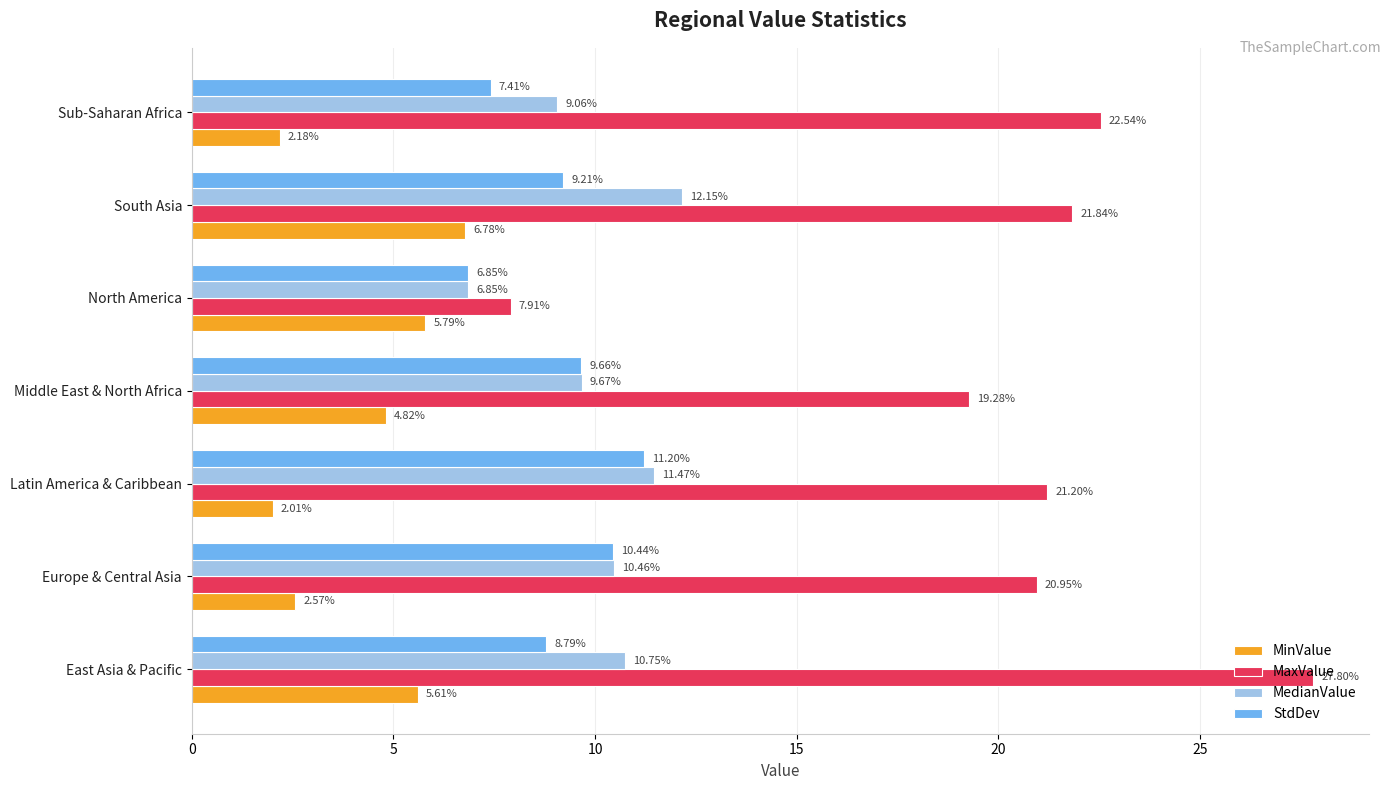

What are all the series names shown in the legend?

MinValue, MaxValue, MedianValue, StdDev